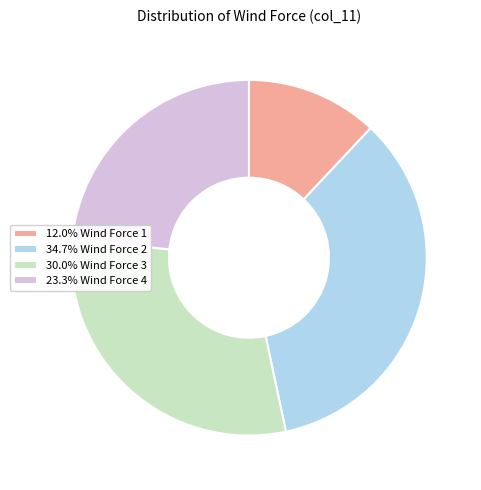

Does any single category account for the majority?

No